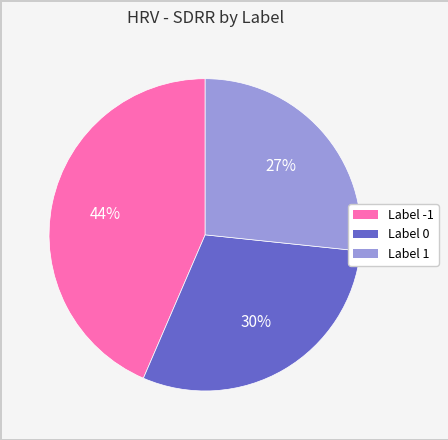

Combined, do Label -1 and Label 0 account for over 50%?

Yes